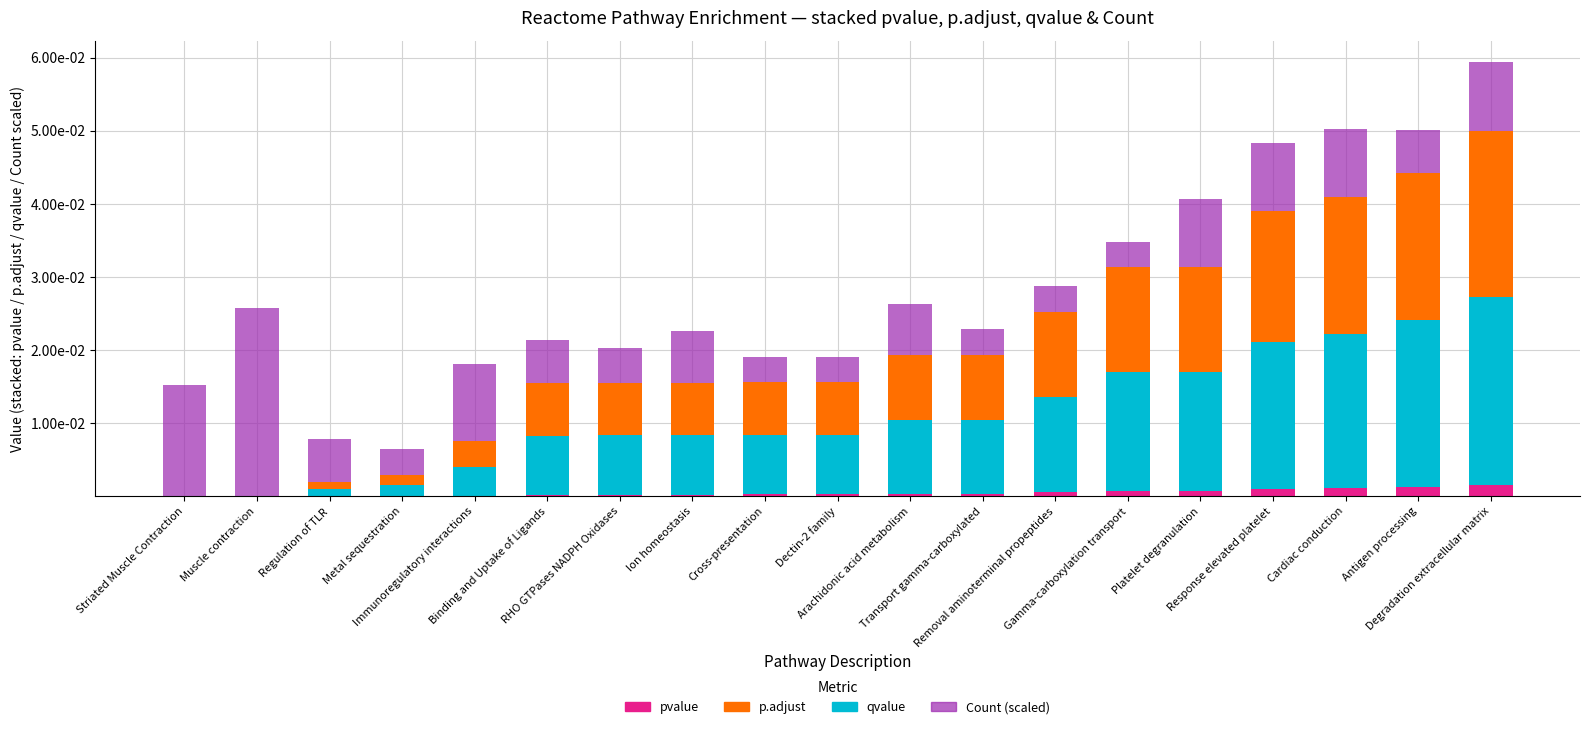

Are the bars grouped side by side (vs. stacked)?

No